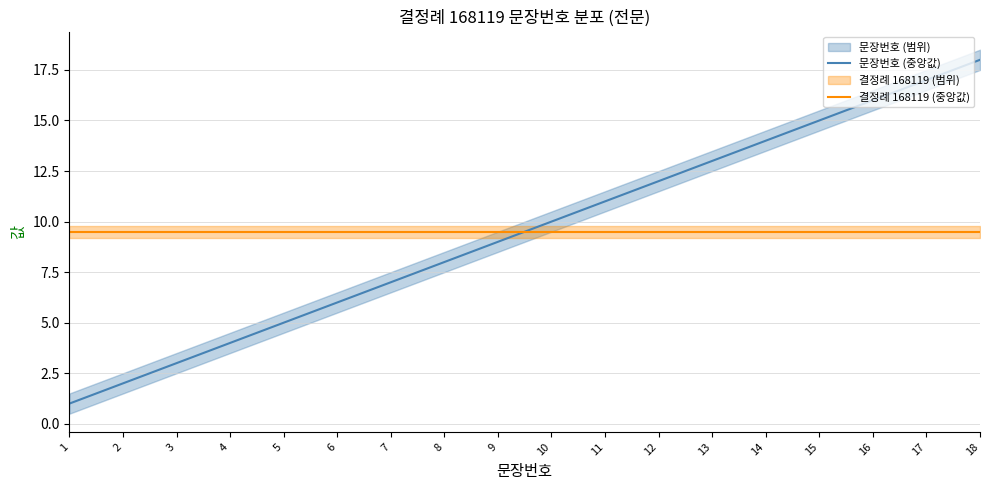

How many values in the 문장번호 (중앙값) series exceed 10?

8